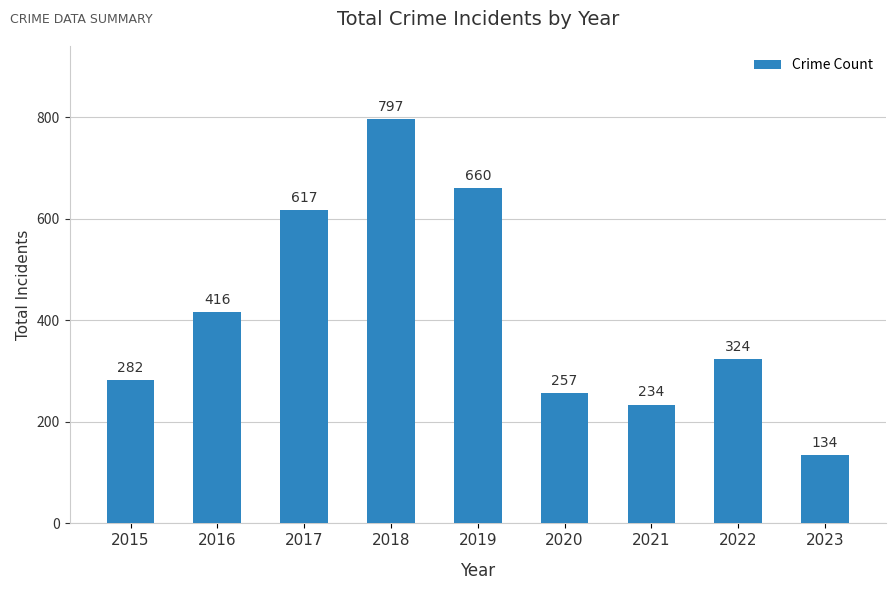

What is the value of the 8th bar from the left?

324